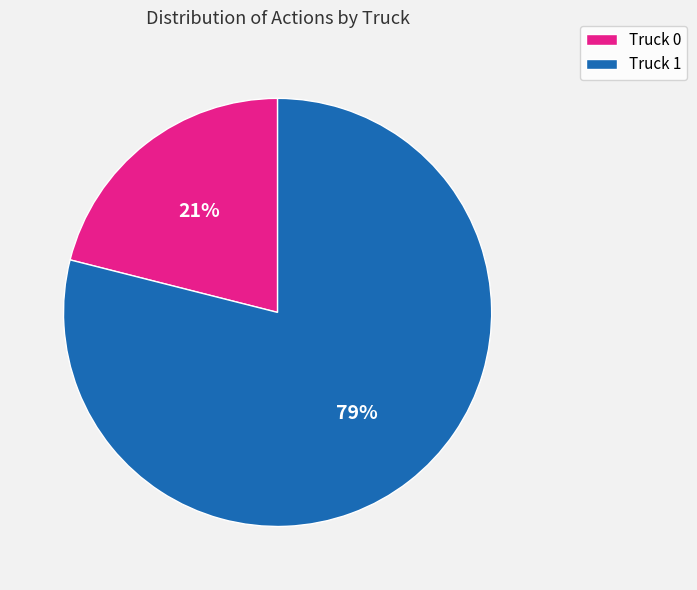

Is the sum of Truck 1 and Truck 0 greater than half?

Yes